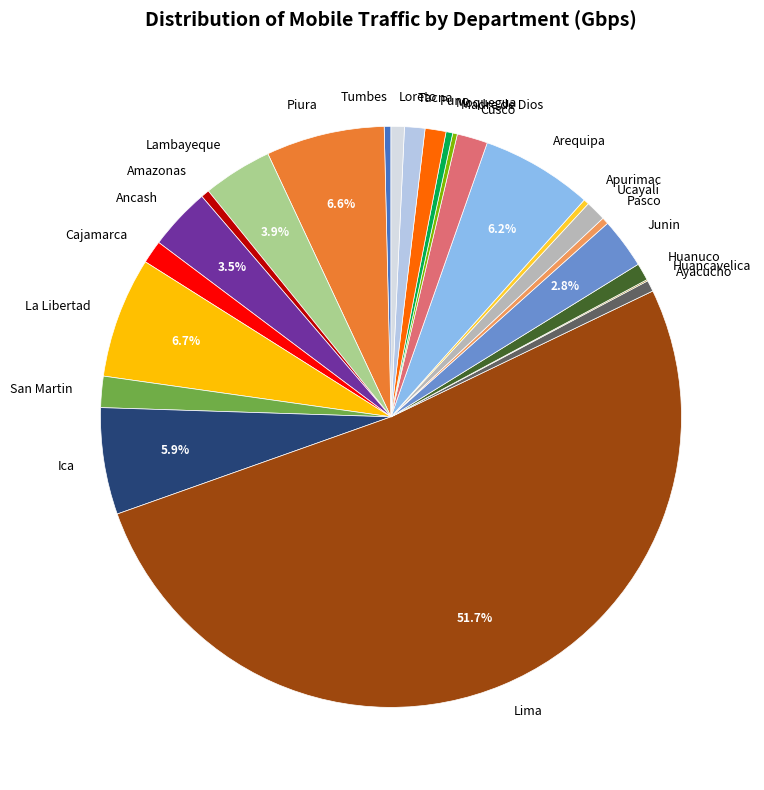

Which has a higher value, Junin or Moquegua?

Junin